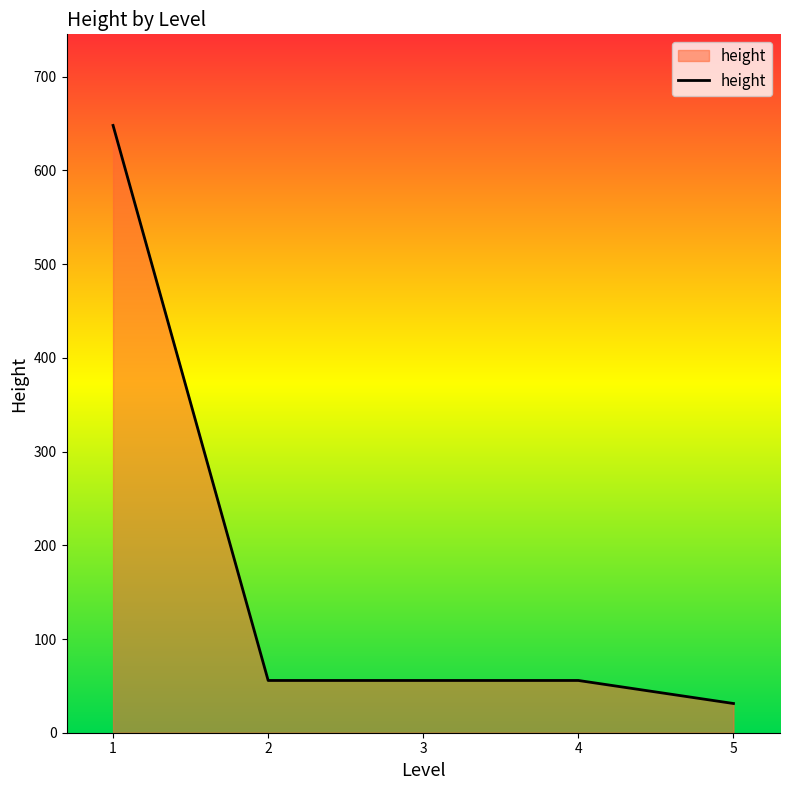

What is the sum of all values?

846.4